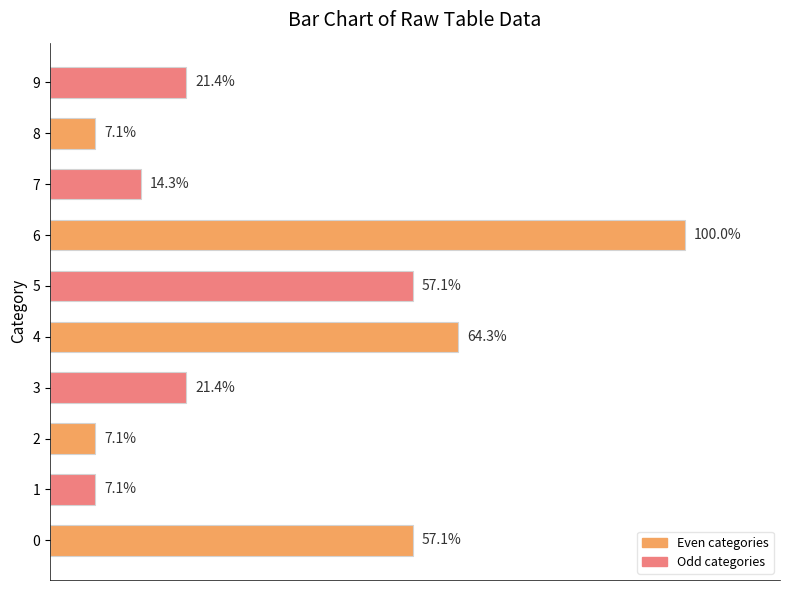

Are the bars horizontal?

Yes